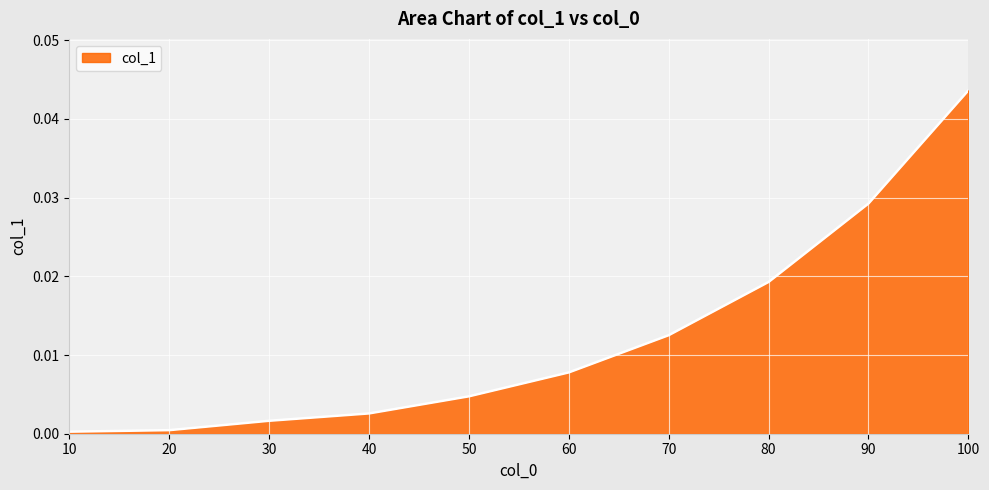

How many lines are shown in the chart?

1